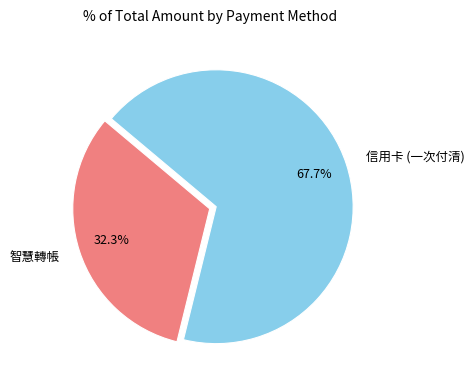

Approximately how many times larger is the value at 信用卡 (一次付清) compared to 智慧轉帳?

2.1